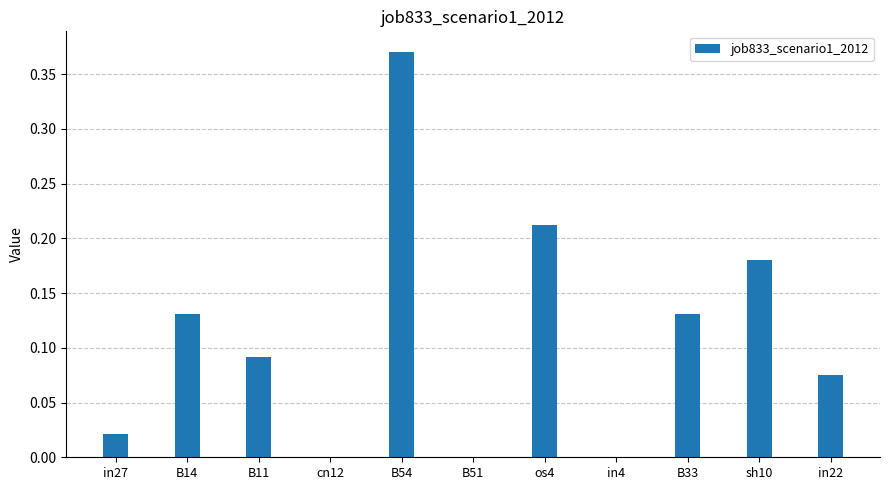

Which has a higher value, B11 or B51?

B11